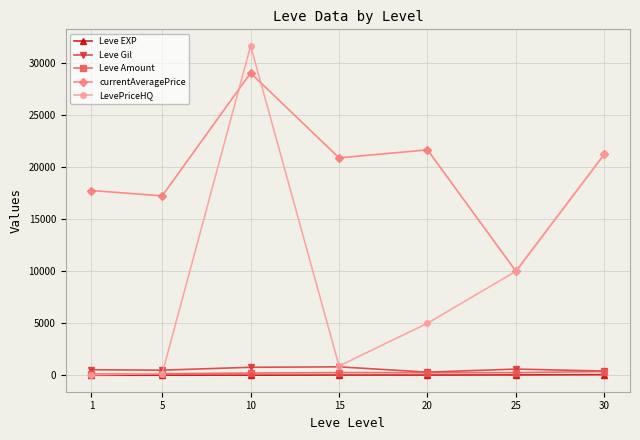

Is this an area chart (filled region under the line)?

No